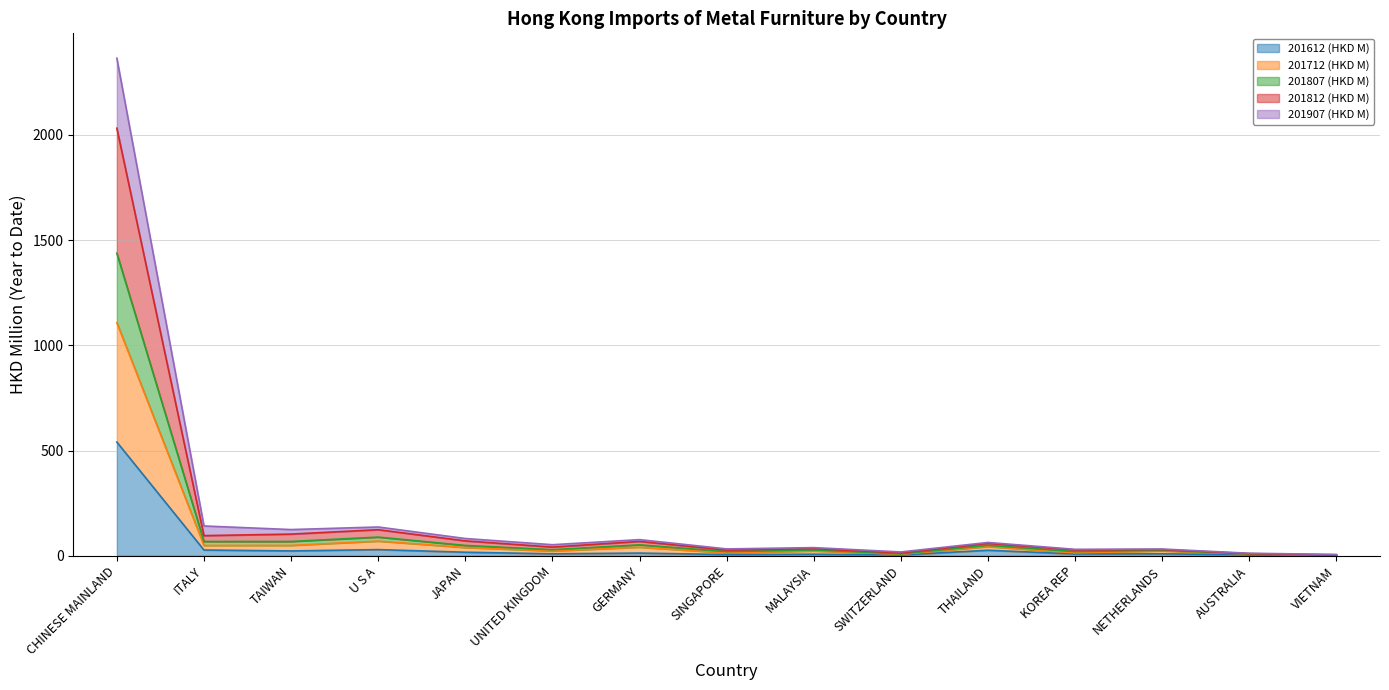

Where is the first local maximum for 201612 (HKD M)?

U S A